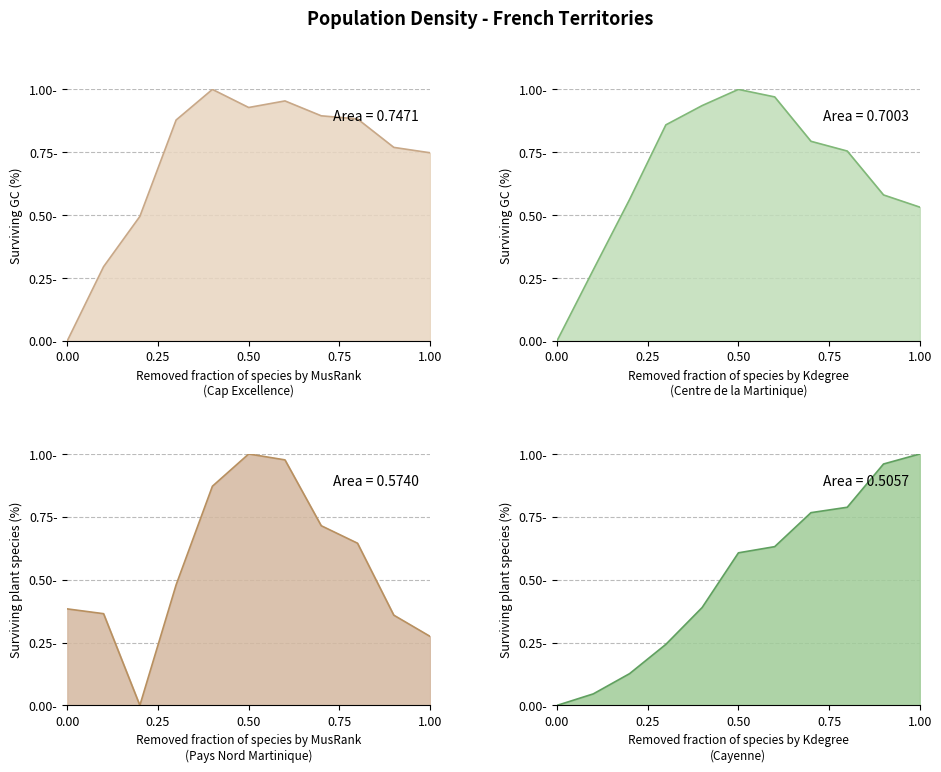

True or false: Cap Excellence has more than 2 interior local peaks.

False